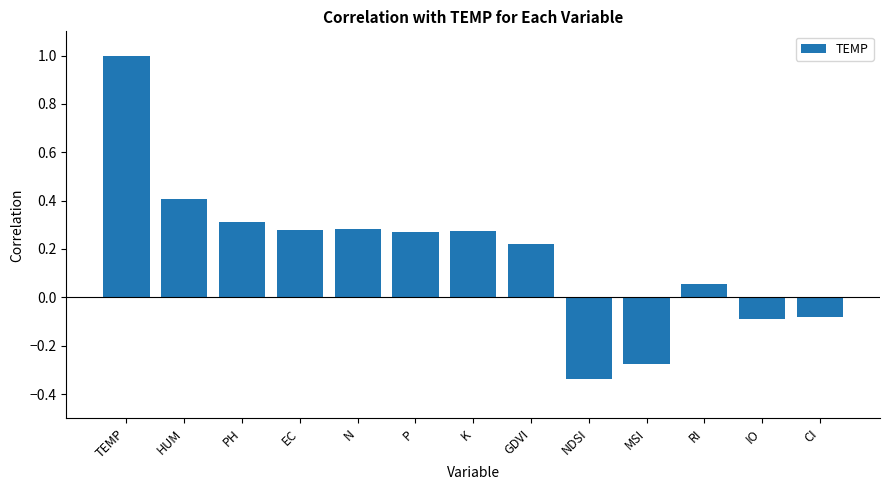

What position from the right is MSI?

4